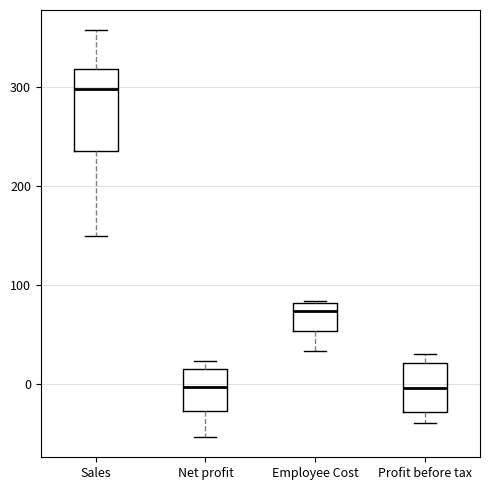

Reading left to right, transcribe this box plot: for each box, give where its median line is, the range the box spans, and where its two whiskers end, as read against the y-axis. The values are not printed on the chart, so give them approximately, as read against the axis.

Sales: median 300, box 240 to 320, whiskers 150 to 360
Net profit: median 0, box -30 to 20, whiskers -50 to 20 (just above the box's upper edge)
Employee Cost: median 70, box 50 to 80, whiskers 30 to 80
Profit before tax: median 0, box -30 to 20, whiskers -40 to 30